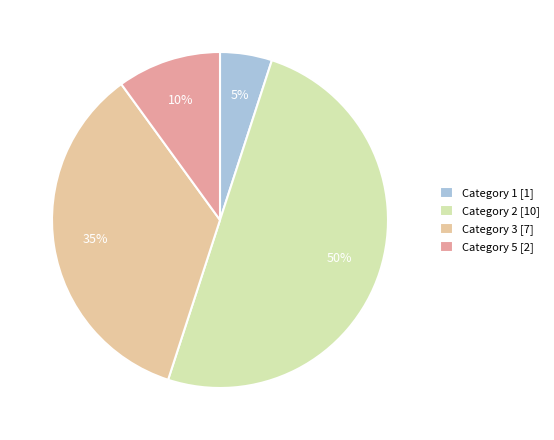

Do Category 3 [7] and Category 2 [10] together represent more than half of the pie?

Yes